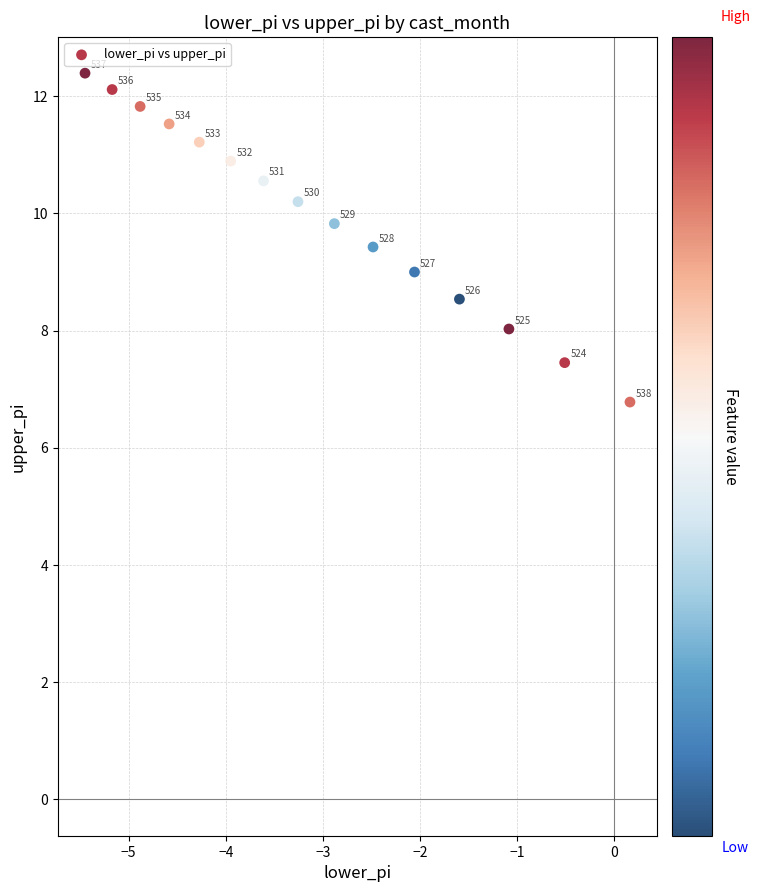

What Y value in the scatter plot is closest to 9?

9.0